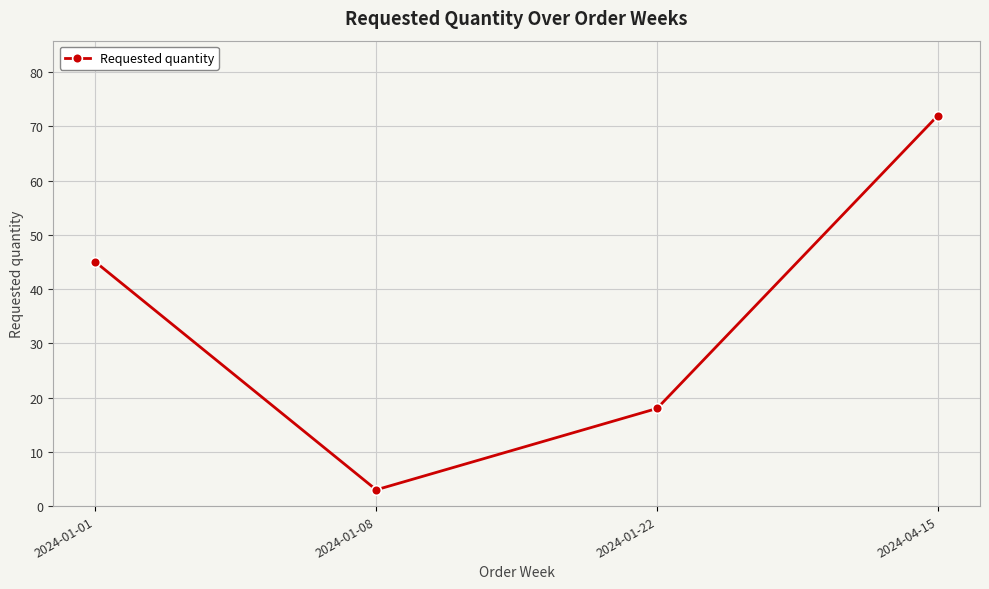

Reading left to right, transcribe all the data shown in this chart.

2024-01-01=45	2024-01-08=3	2024-01-22=18	2024-04-15=72